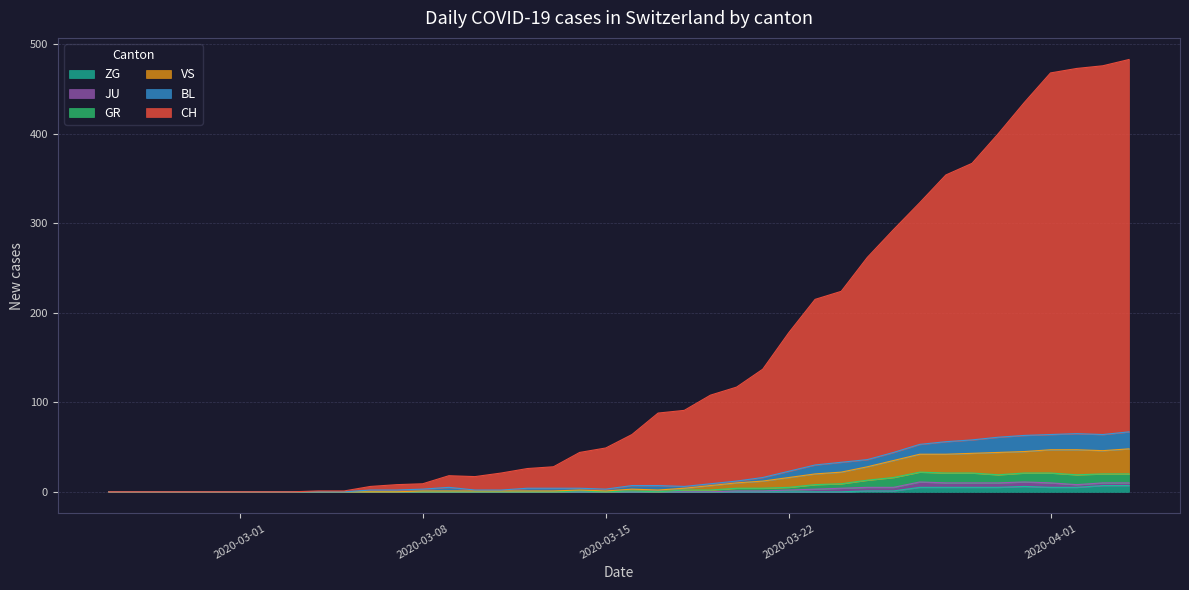

Does the chart have visible grid lines?

Yes